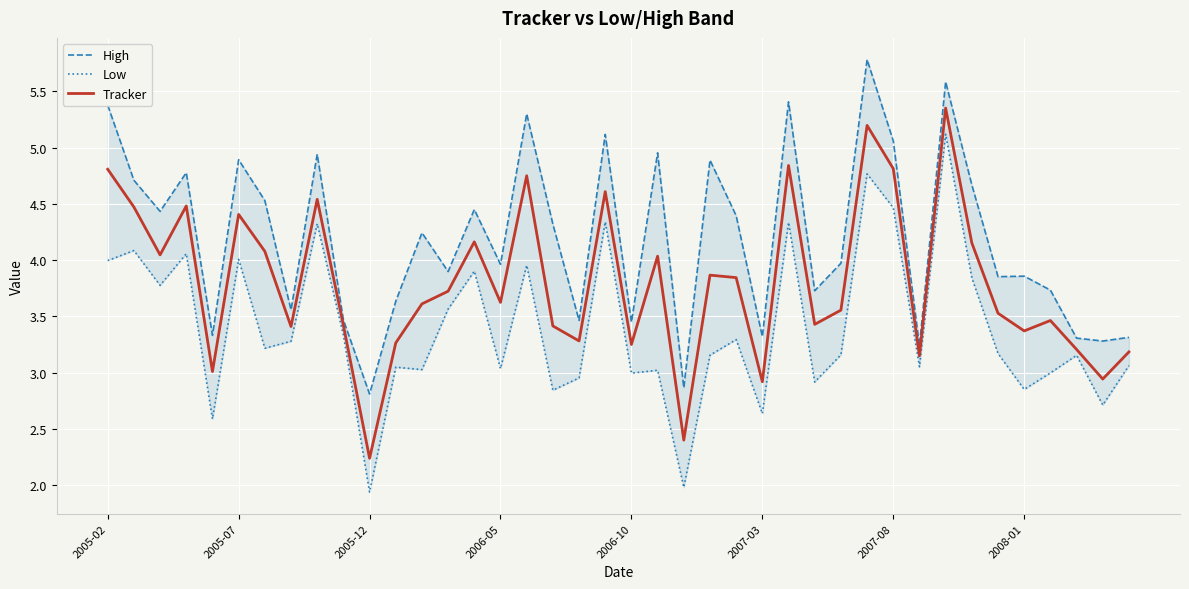

Count the number of categories in the chart.

40